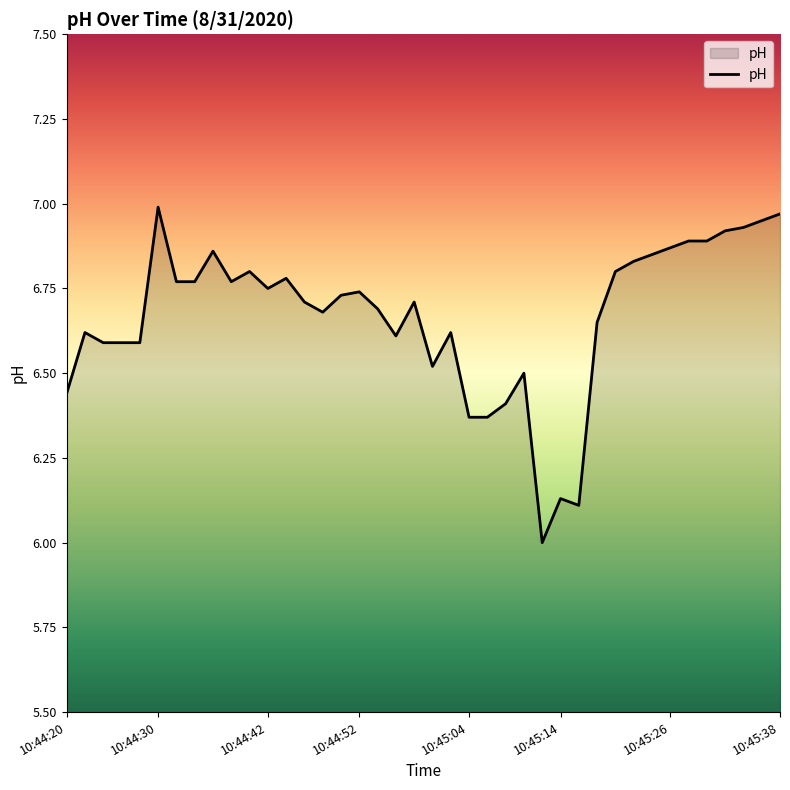

How many lines are shown in the chart?

1